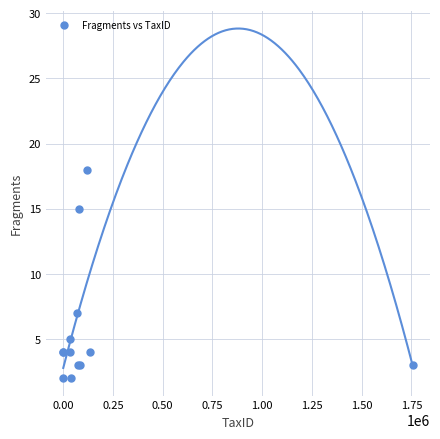

What Y value in the scatter plot is closest to 10?

7